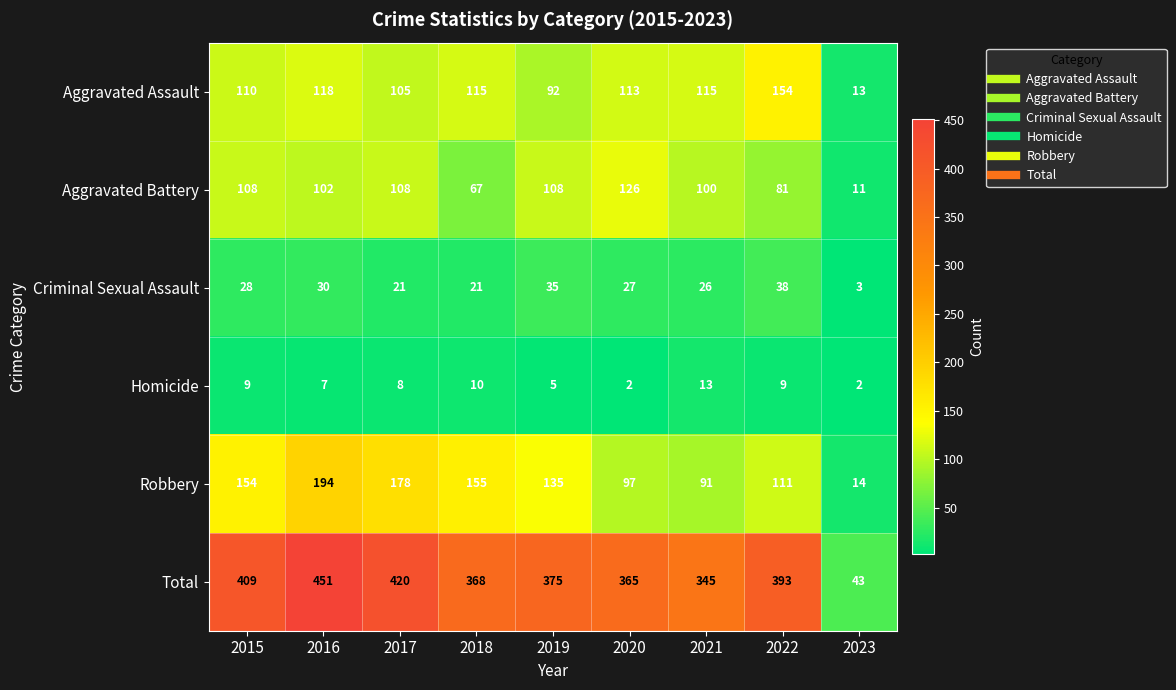

What is the difference between the second highest and second lowest values in the Aggravated Battery series?

41